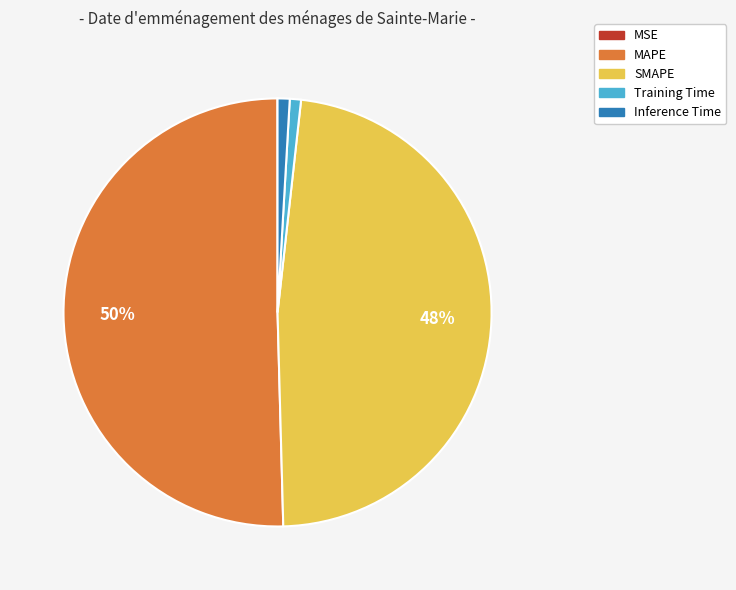

Which slice is the largest?

MAPE